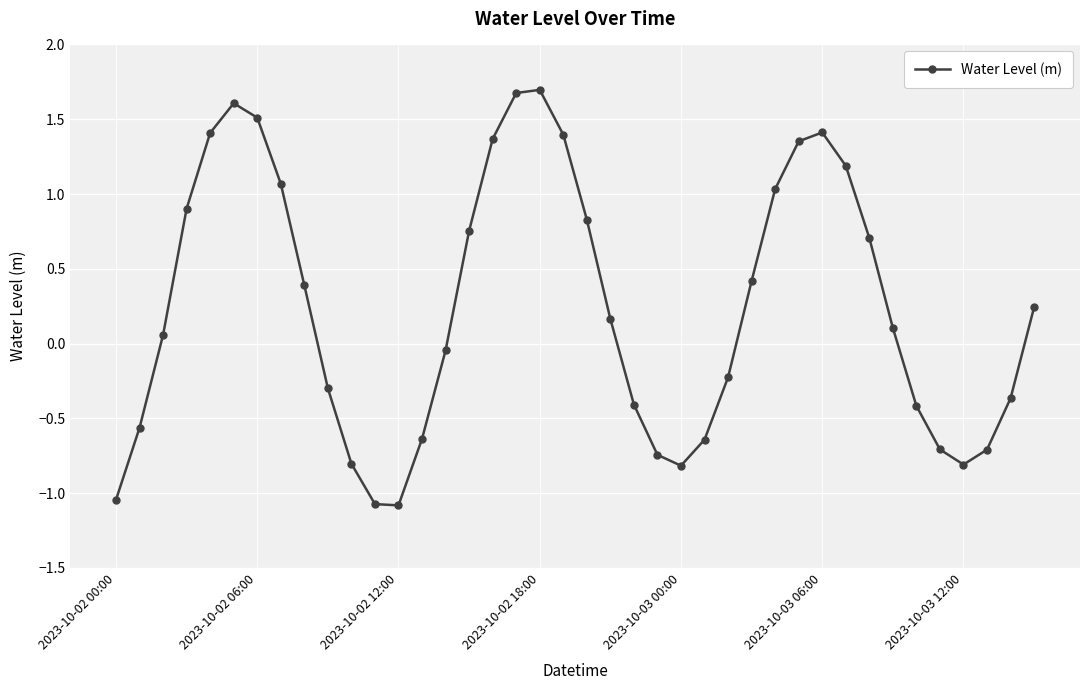

What is the difference between the maximum and minimum values?

2.8